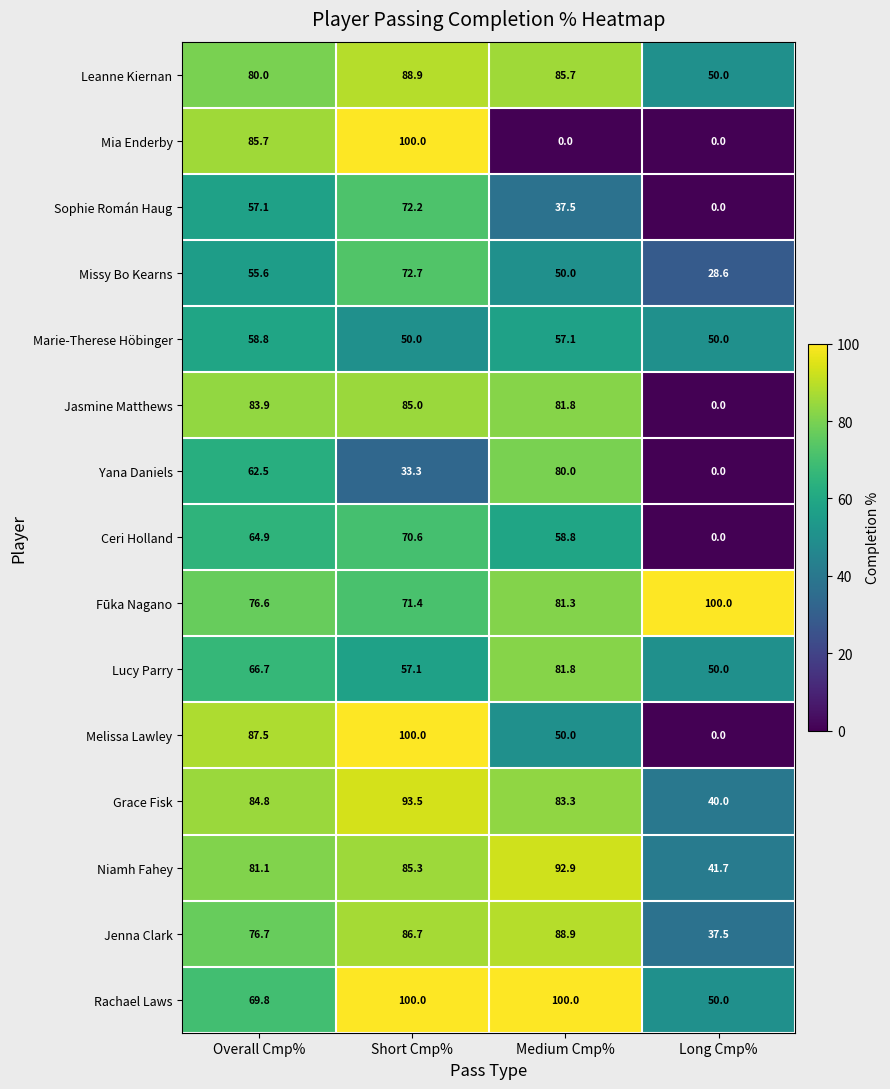

Which series changed the most between Overall Cmp% and Short Cmp%?

Rachael Laws